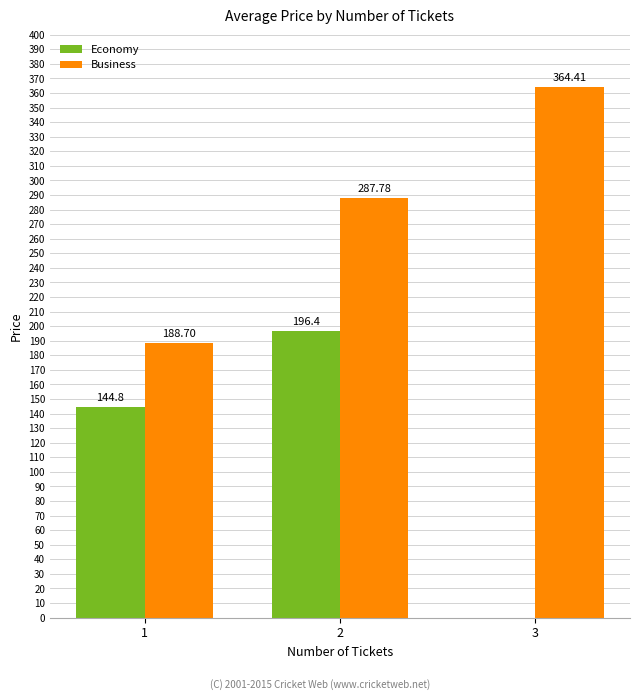

Is it true that Economy equals 144.8 at 1?

True